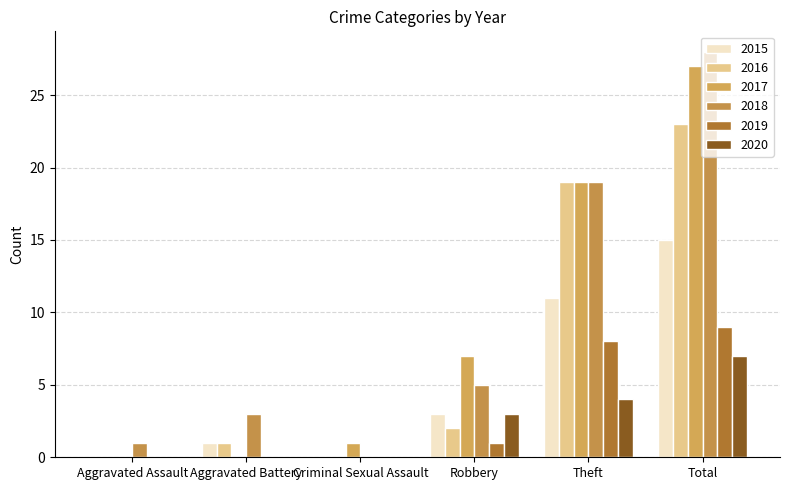

What is the difference between the 2015 values at Total and Criminal Sexual Assault?

15